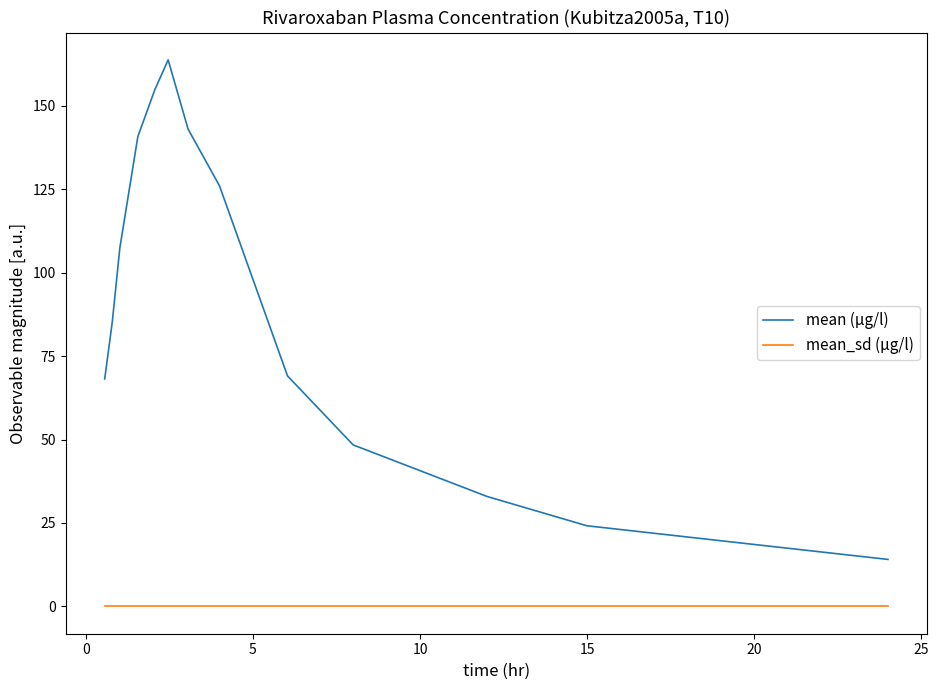

Which series has the largest range (max minus min)?

mean (µg/l)